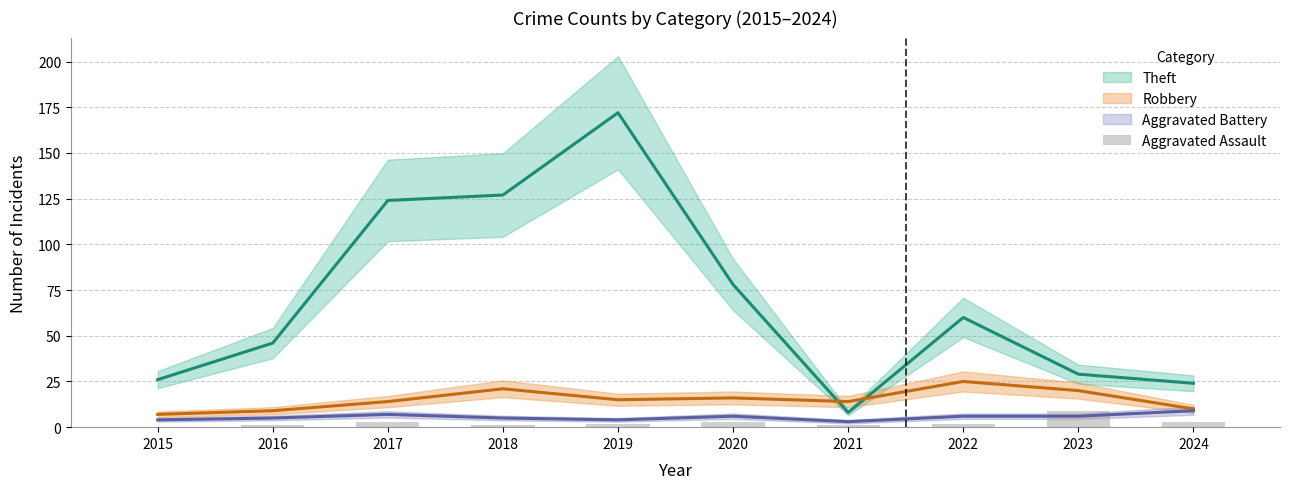

Reading left to right, what are all the values shown in this chart?

2015=0	2016=1	2017=3	2018=1	2019=2	2020=3	2021=1	2022=2	2023=9	2024=3